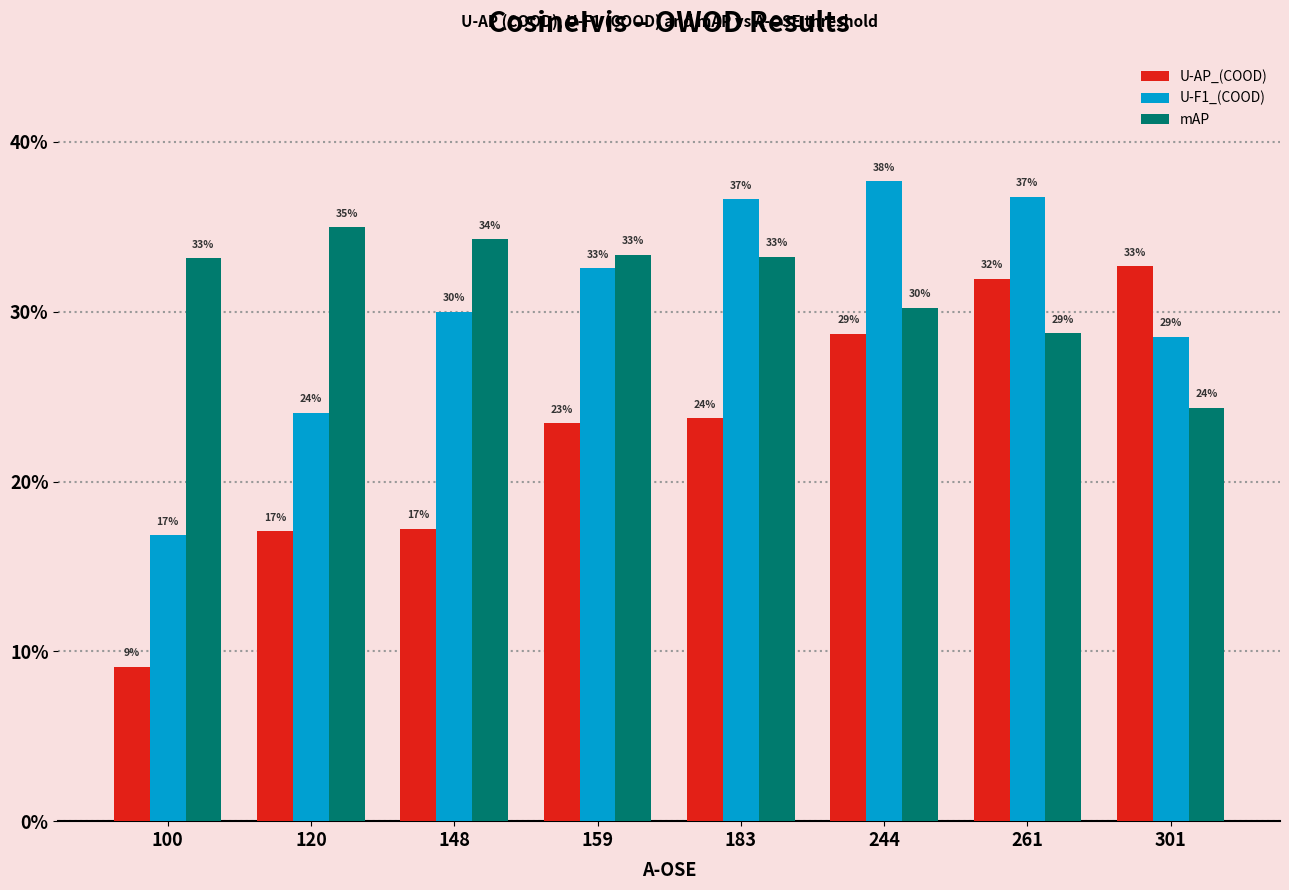

Count the mAP values in the range 0 to 1.

8